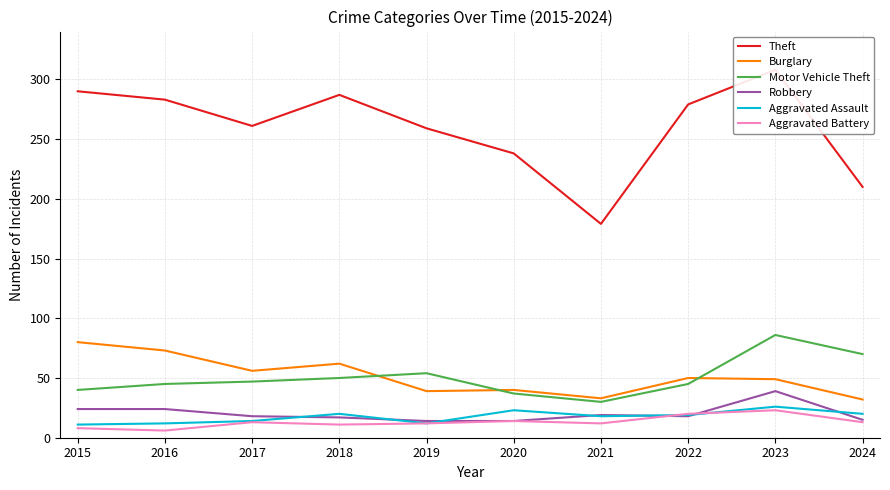

What is the minimum value shown in the chart?

6